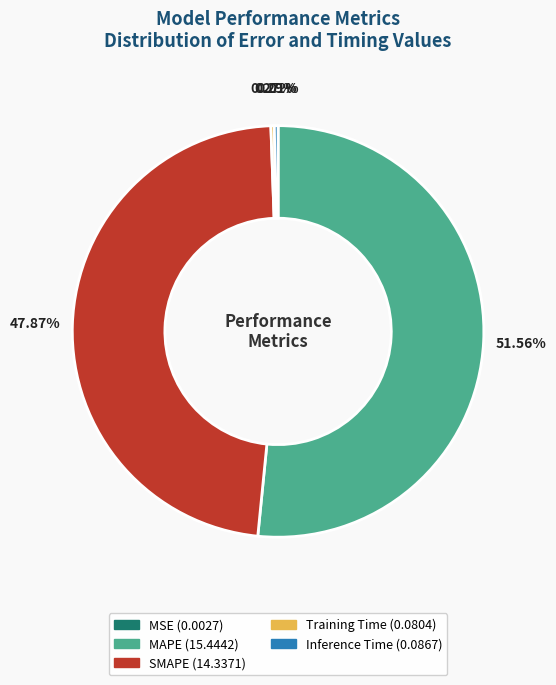

What is the largest slice in the pie chart?

MAPE